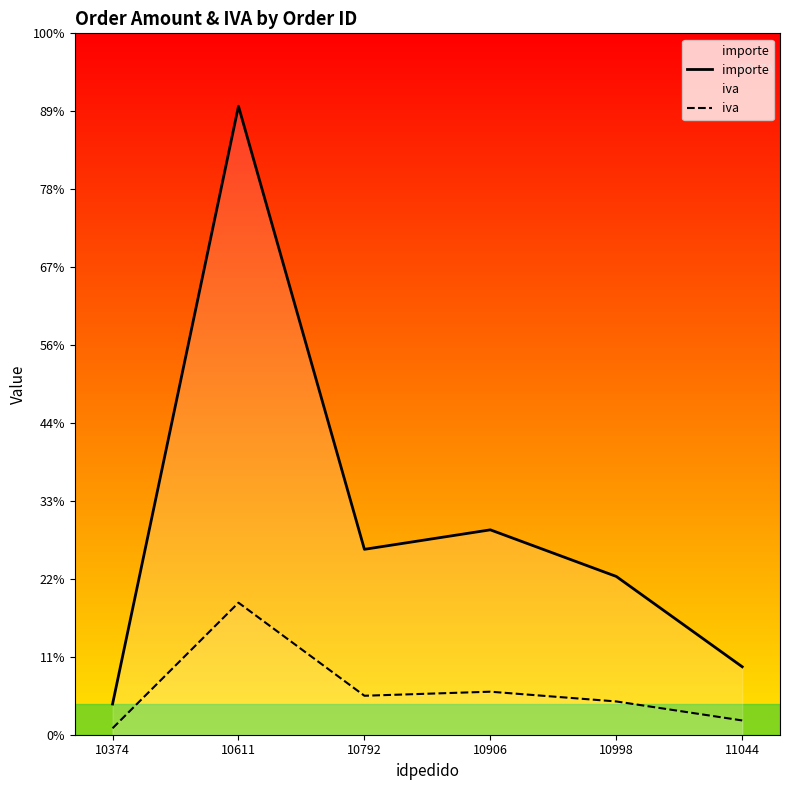

True or false: importe and iva intersect in this chart.

False